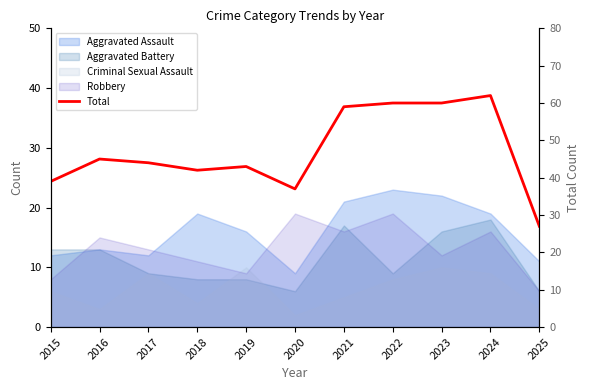

How many lines are shown in the chart?

1